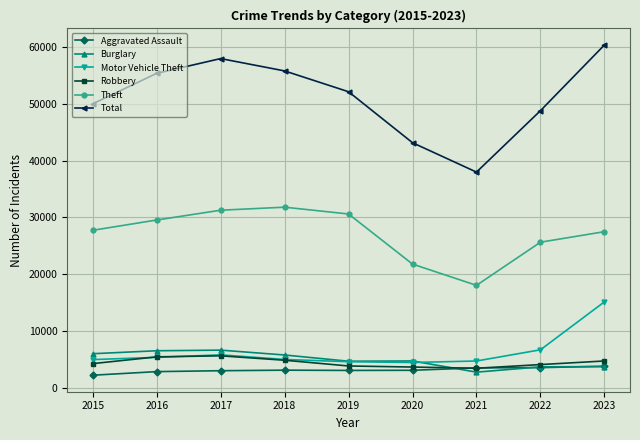

How many data points in Theft are less than 27735?

4